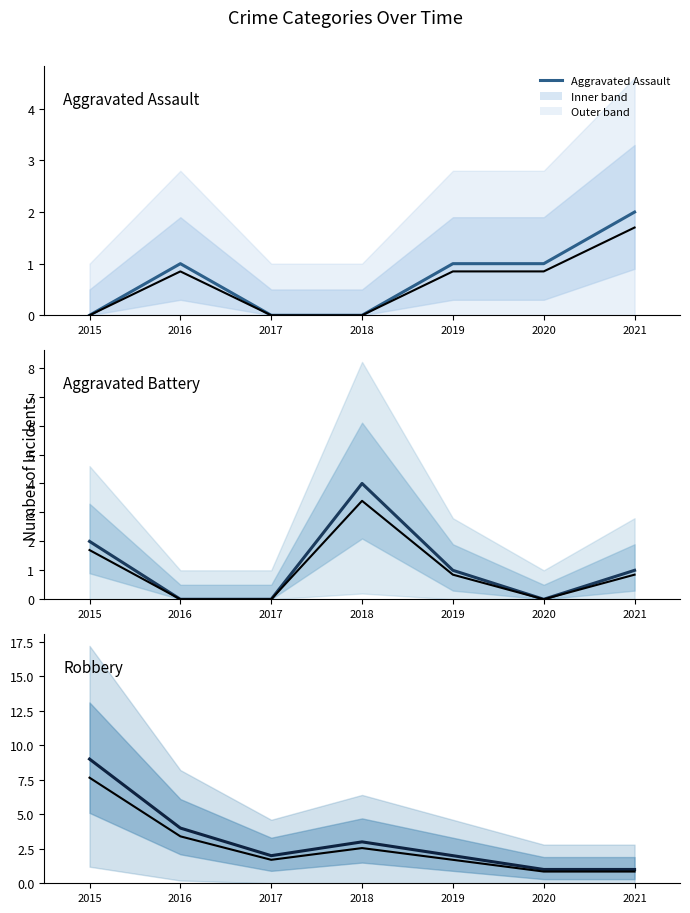

What is the difference between the Robbery values at 2017 and 2020?

1.0